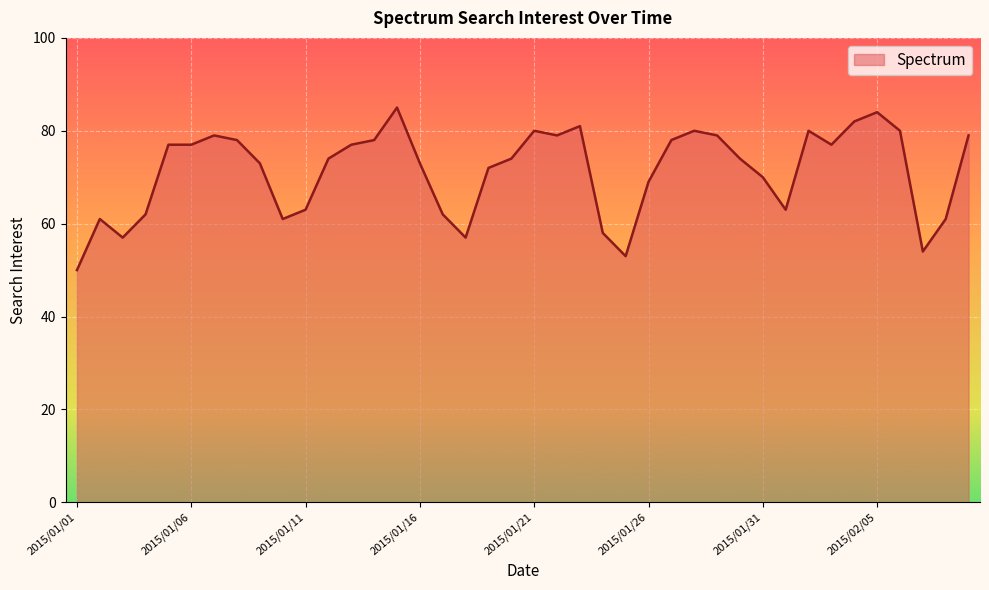

What is the maximum value shown in the chart?

85